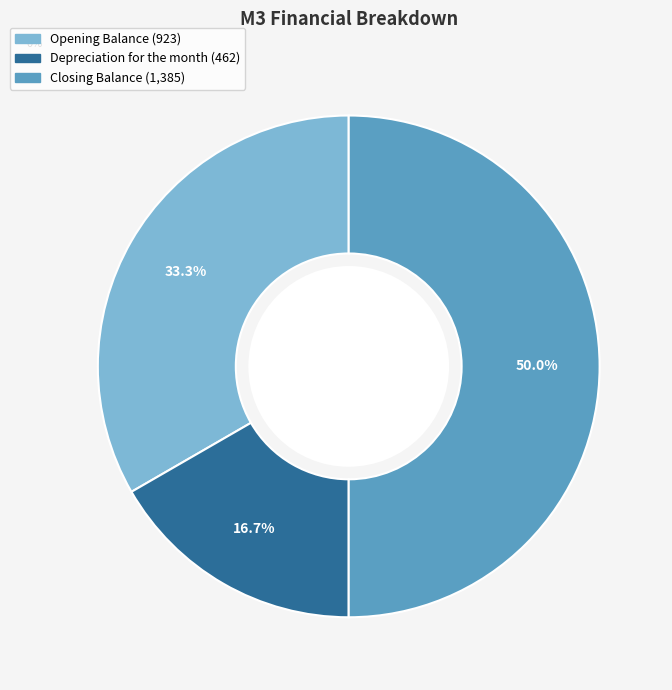

How many slices are in this pie chart?

3